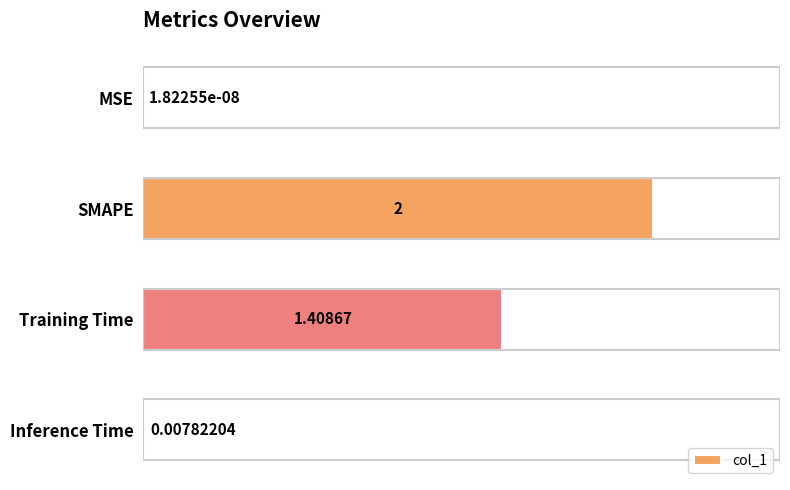

Which has a higher value, SMAPE or Training Time?

SMAPE